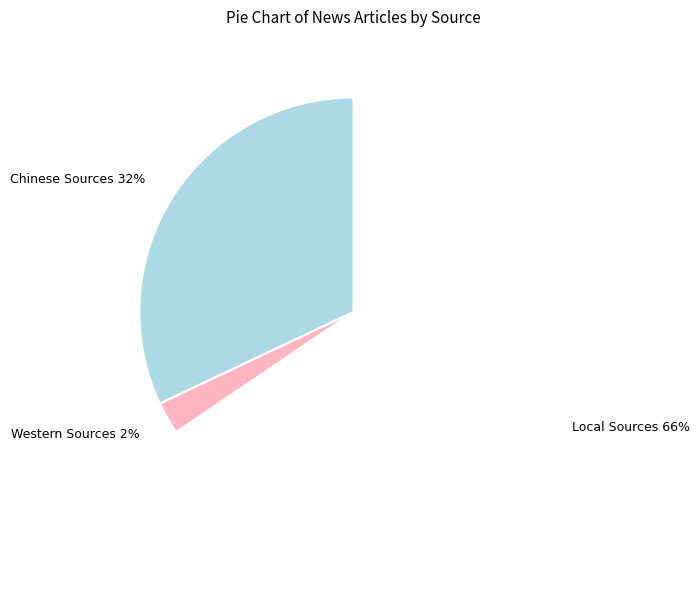

How many slices are in this pie chart?

3